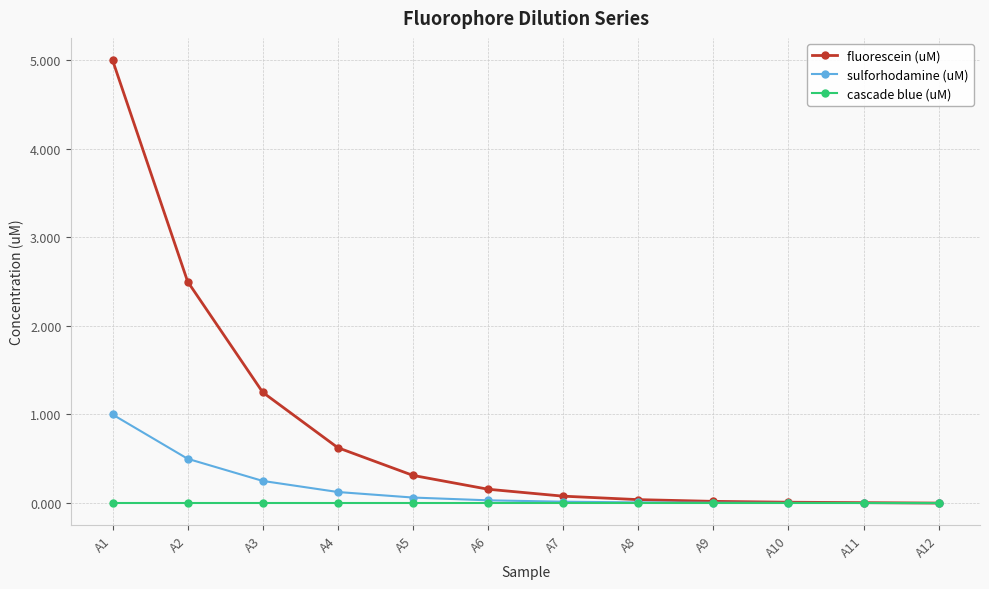

Does the chart have visible grid lines?

Yes